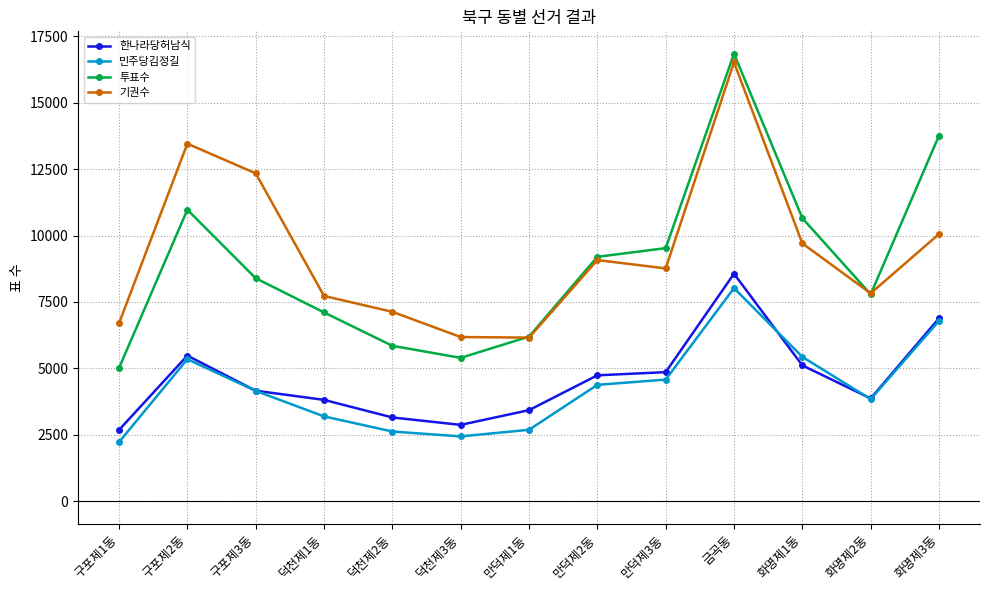

What is the sum of all 민주당김정길 values?

55714